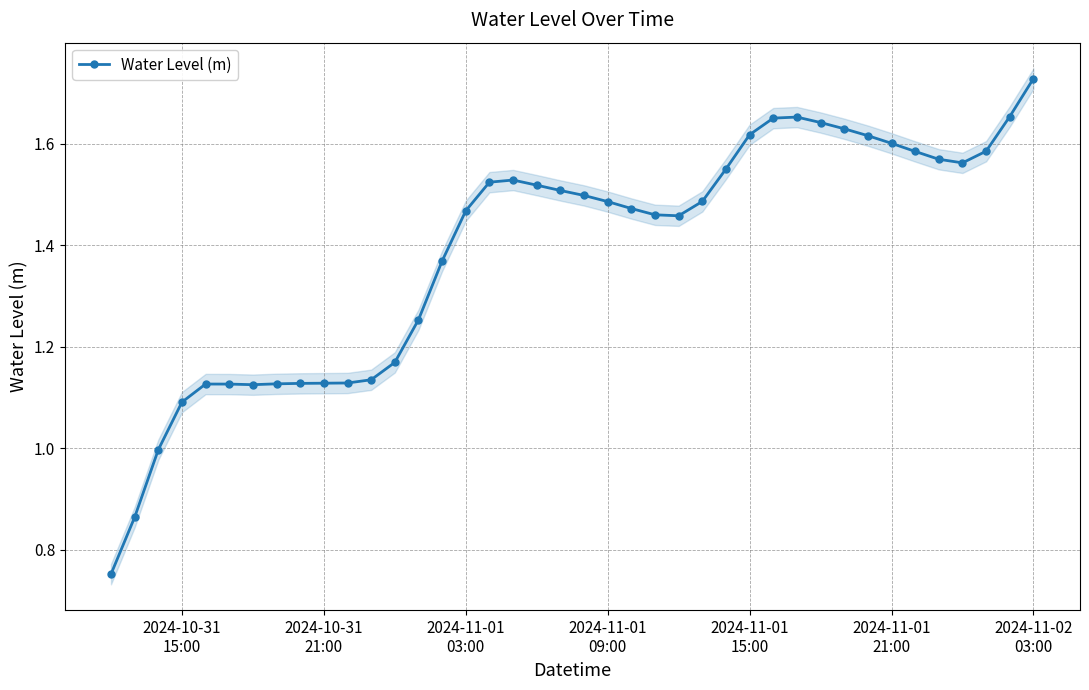

True or false: Water Level (m) has more than 0 interior local peaks.

True